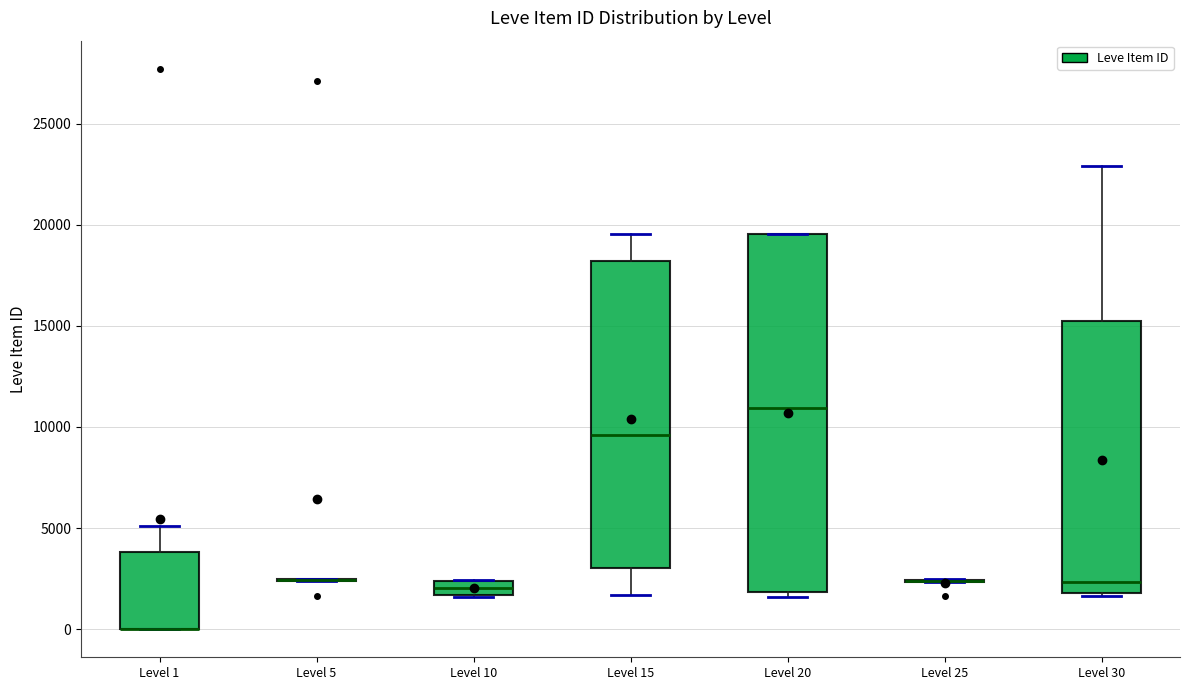

Where does the upper whisker of the box for Level 30 end on the y-axis? The values are not printed on the chart, so give them approximately, as read against the axis.

23000